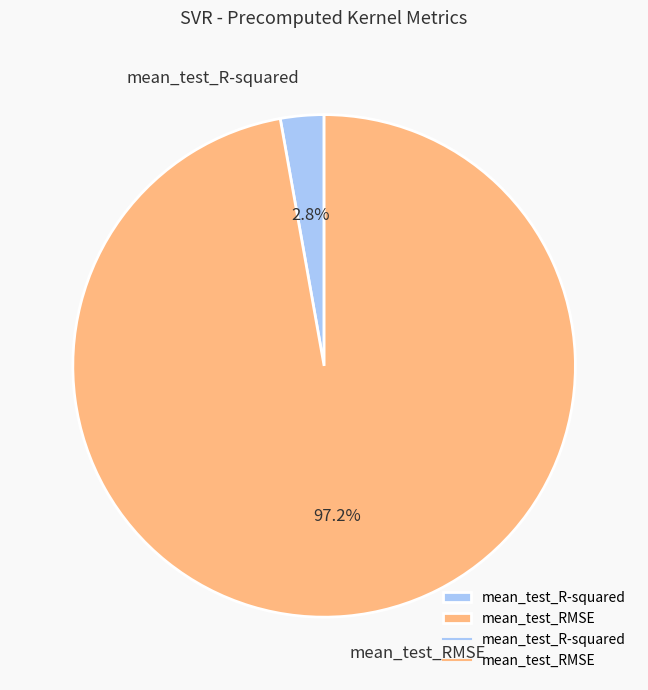

To the nearest percent, what is the average slice percentage?

50%